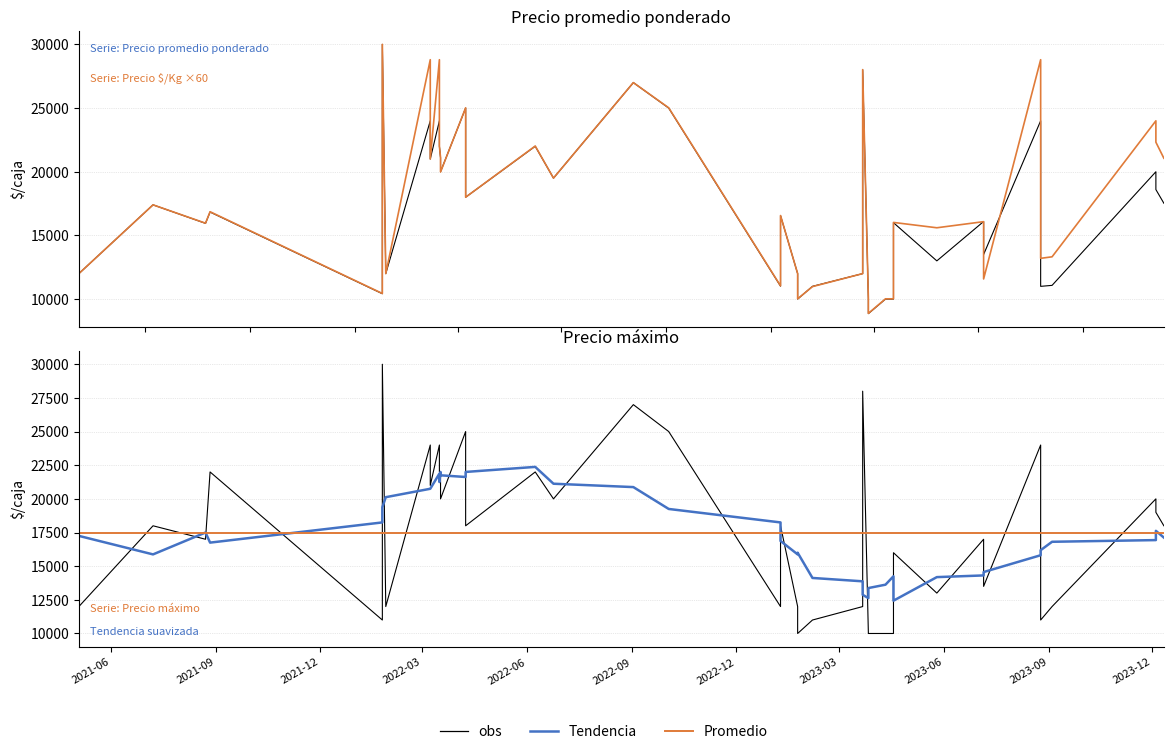

What is the difference between the Precio máximo values at 7 and 24?

2000